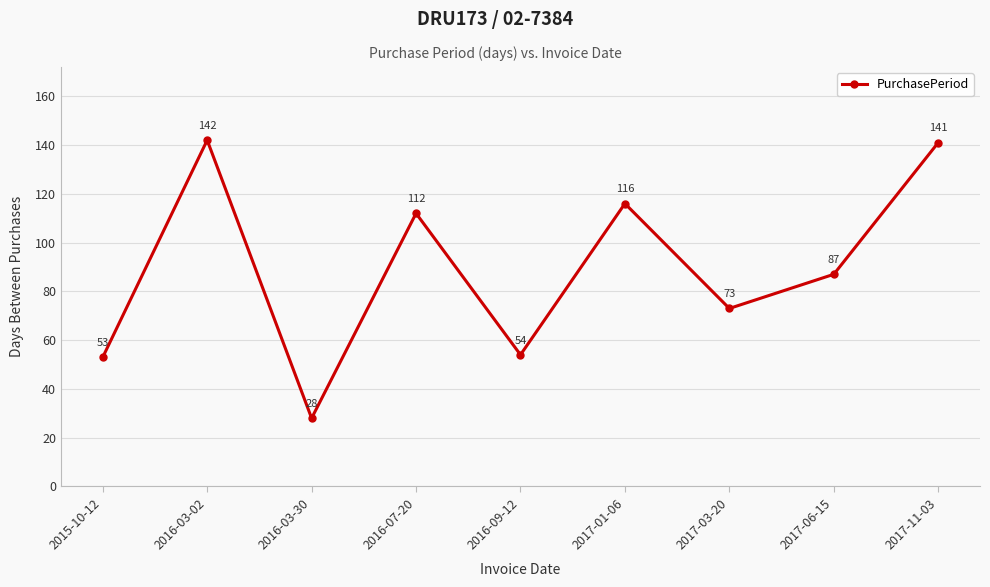

What is the average value?

90